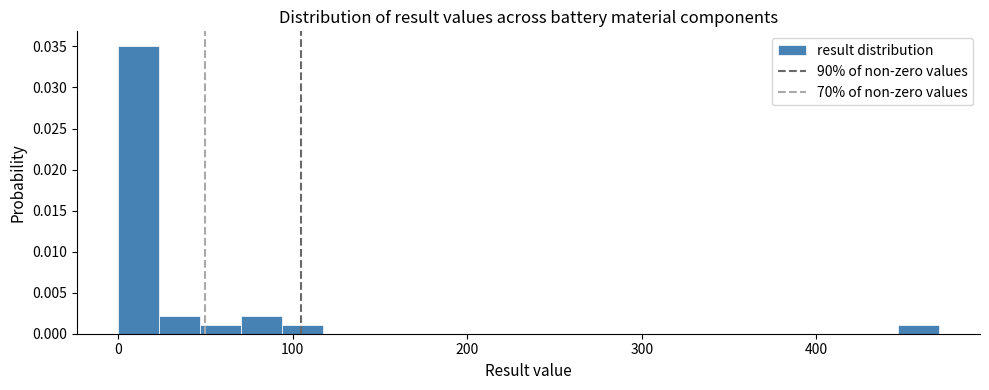

Around what value on the x-axis is the tallest bar? Give the approximate position of its centre, as read against the axis.

10